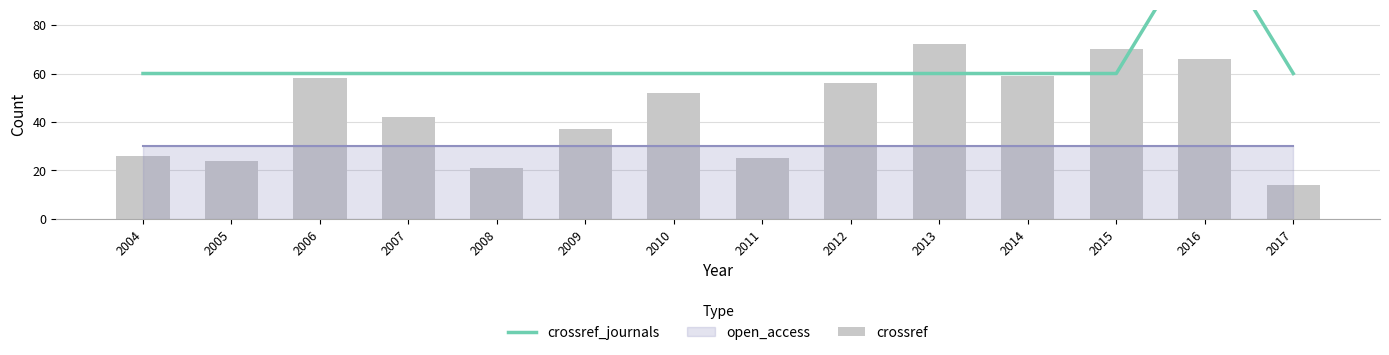

Does the chart contain any negative values?

No